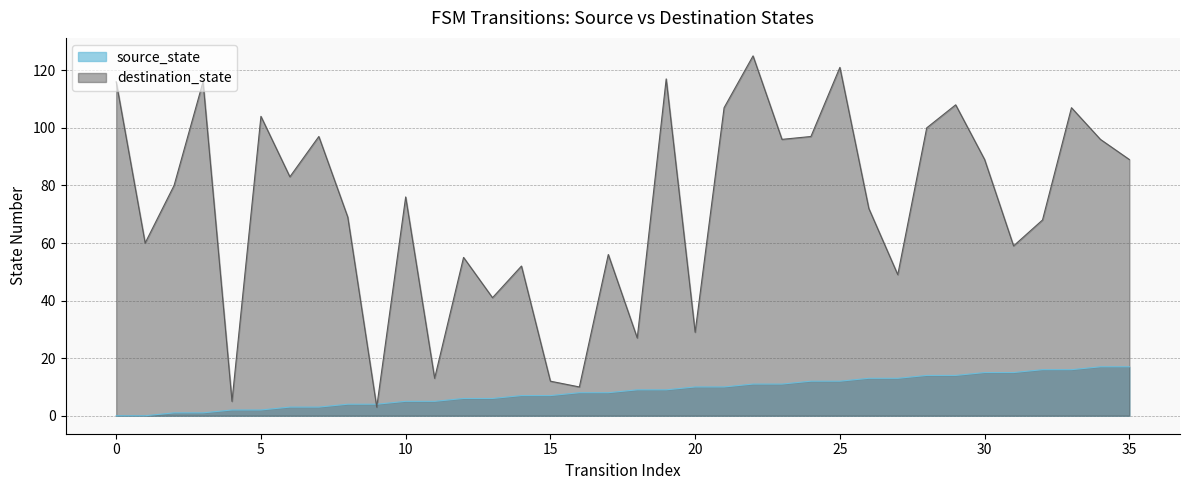

List the series in order of their peak value, lowest first.

source_state, destination_state